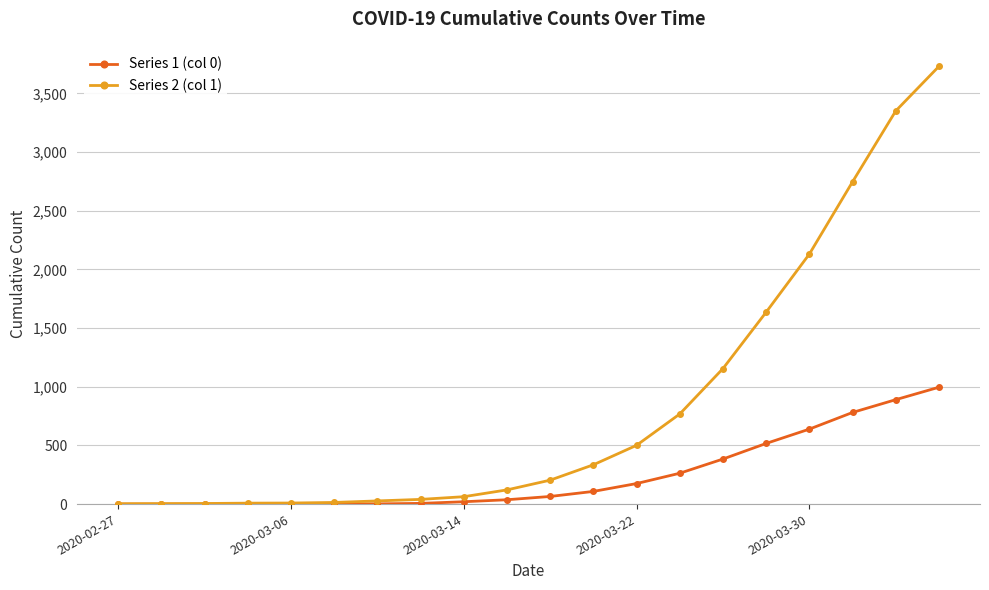

Which series has the largest range (max minus min)?

Series 2 (col 1)